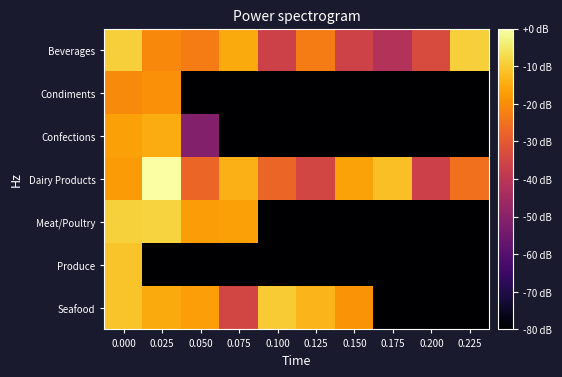

Reading left to right, transcribe all the data shown in this chart.

Beverages: 0.000=-9.1	0.025=-20.8	0.050=-23.1	0.075=-15.3	0.100=-36.1	0.125=-23.0	0.150=-35.6	0.175=-41.7	0.200=-33.2	0.225=-9.1
Condiments: 0.000=-20.4	0.025=-19.4	0.050=-80.0	0.075=-80.0	0.100=-80.0	0.125=-80.0	0.150=-80.0	0.175=-80.0	0.200=-80.0	0.225=-80.0
Confections: 0.000=-16.6	0.025=-14.9	0.050=-51.0	0.075=-80.0	0.100=-80.0	0.125=-80.0	0.150=-80.0	0.175=-80.0	0.200=-80.0	0.225=-80.0
Dairy Products: 0.000=-17.6	0.025=0.0	0.050=-27.4	0.075=-13.9	0.100=-27.2	0.125=-34.7	0.150=-16.3	0.175=-11.9	0.200=-36.3	0.225=-25.3
Meat/Poultry: 0.000=-8.9	0.025=-8.4	0.050=-17.5	0.075=-16.7	0.100=-80.0	0.125=-80.0	0.150=-80.0	0.175=-80.0	0.200=-80.0	0.225=-80.0
Produce: 0.000=-11.1	0.025=-80.0	0.050=-80.0	0.075=-80.0	0.100=-80.0	0.125=-80.0	0.150=-80.0	0.175=-80.0	0.200=-80.0	0.225=-80.0
Seafood: 0.000=-11.0	0.025=-15.2	0.050=-16.9	0.075=-34.7	0.100=-9.9	0.125=-13.3	0.150=-18.8	0.175=-80.0	0.200=-80.0	0.225=-80.0